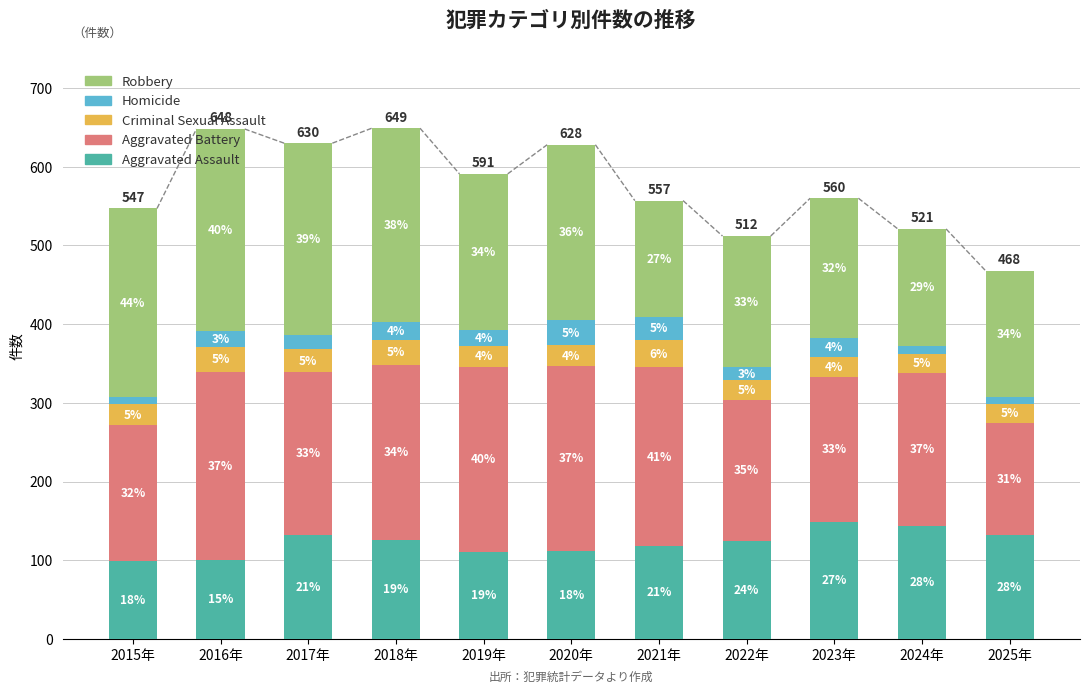

Does the chart contain any negative values?

No